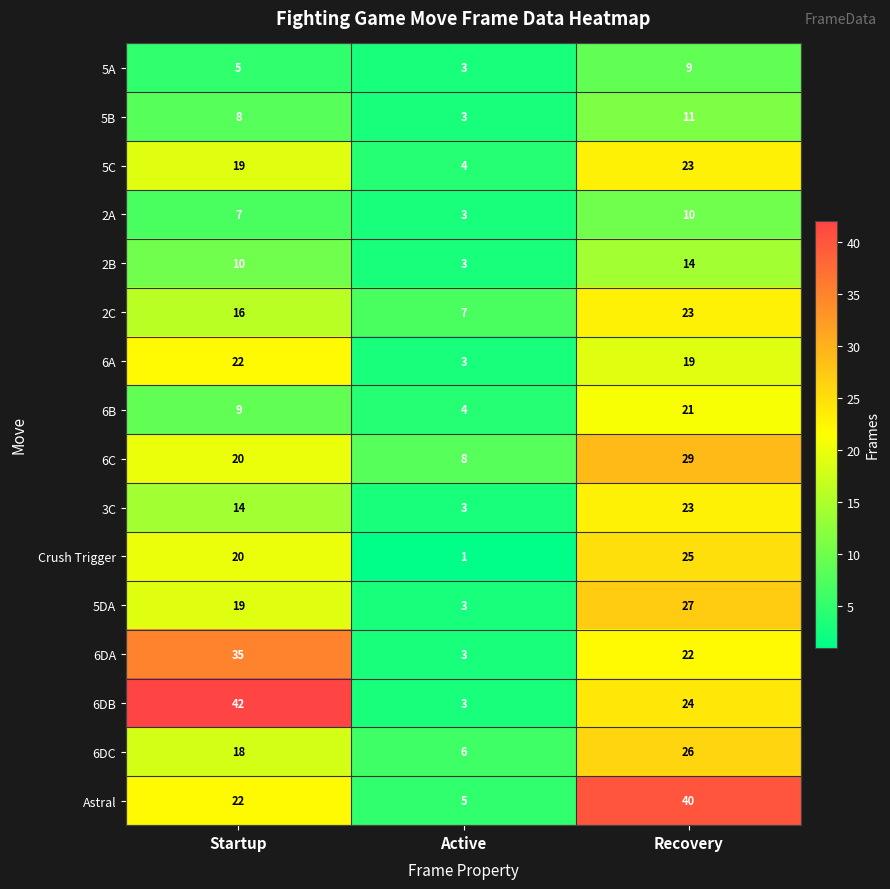

Which label corresponds to the largest value in the chart?

Startup